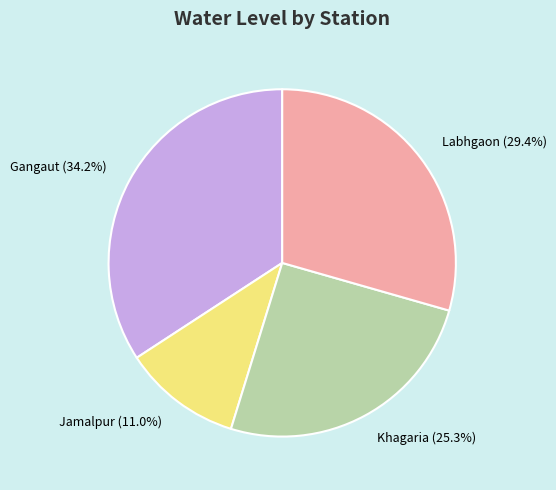

Does Khagaria account for over 50% of the chart?

No